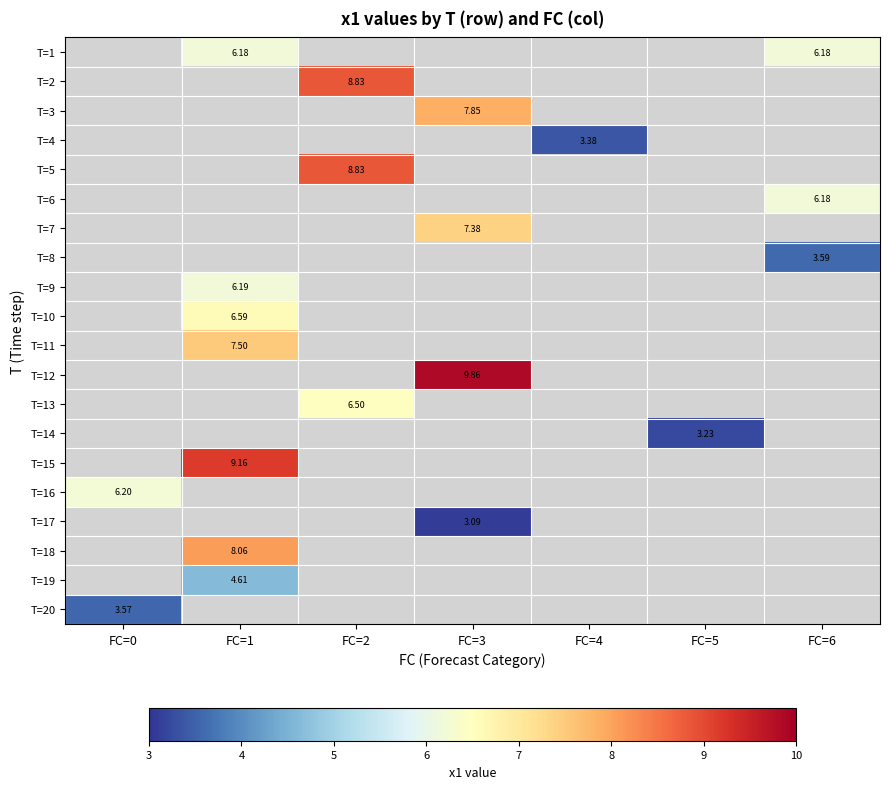

Which category has the highest value in the T=20 series?

FC=0